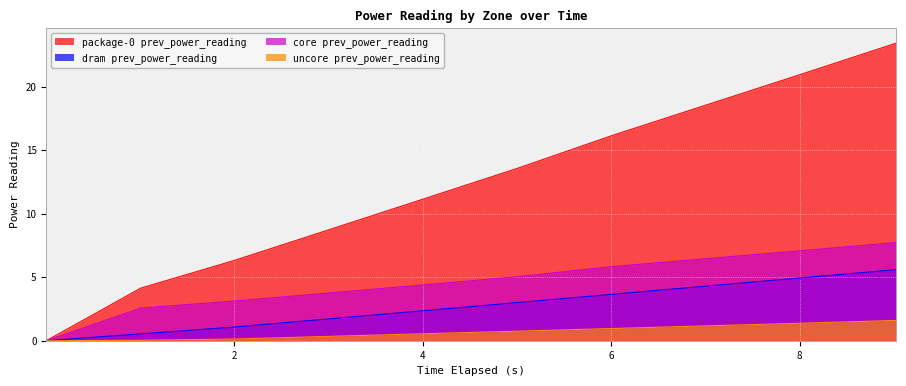

What is the greatest value displayed?

23.4